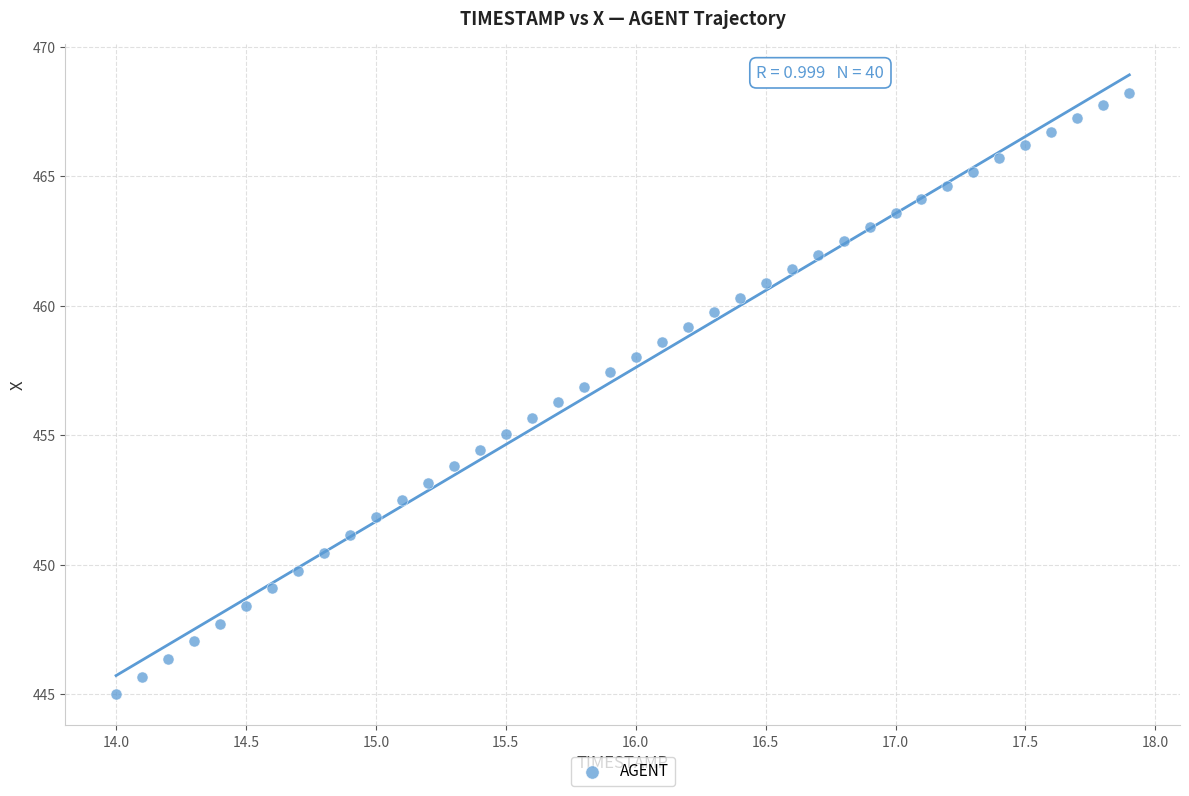

What is the range of X values (max minus min)?

3.9